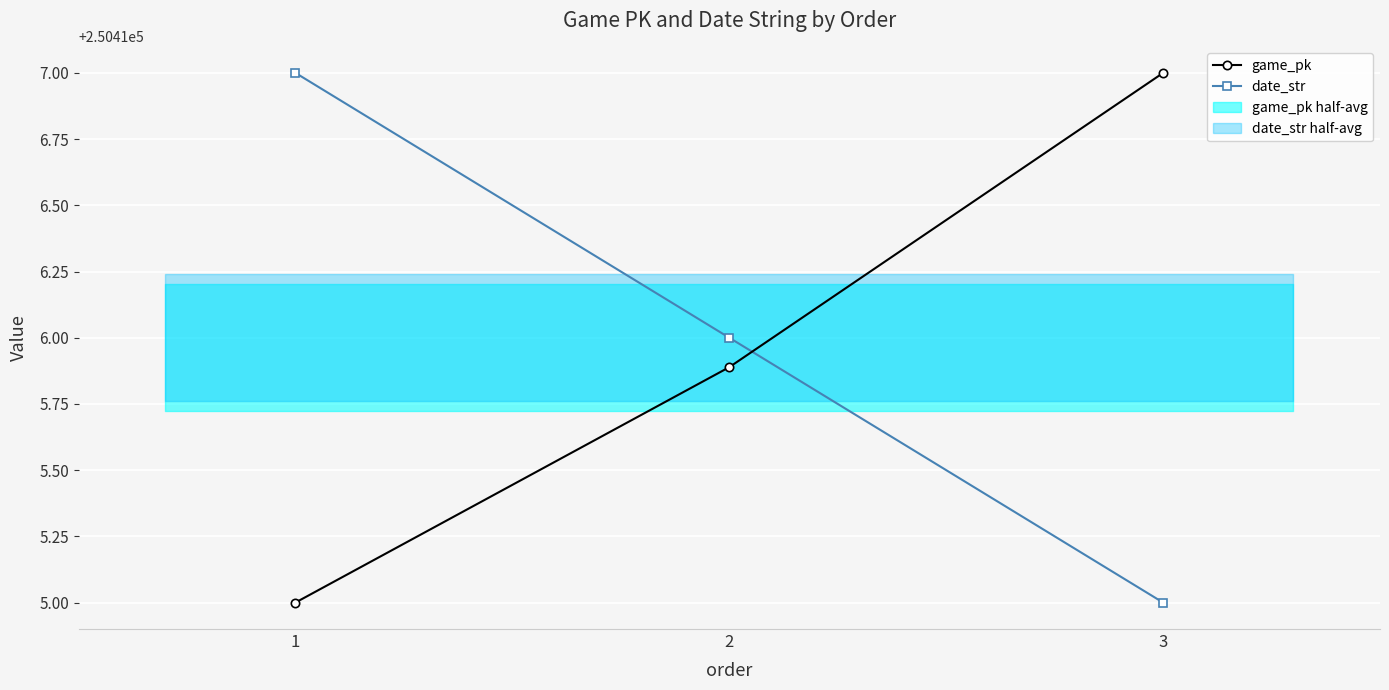

Read the date_str value at 3.

250415.0